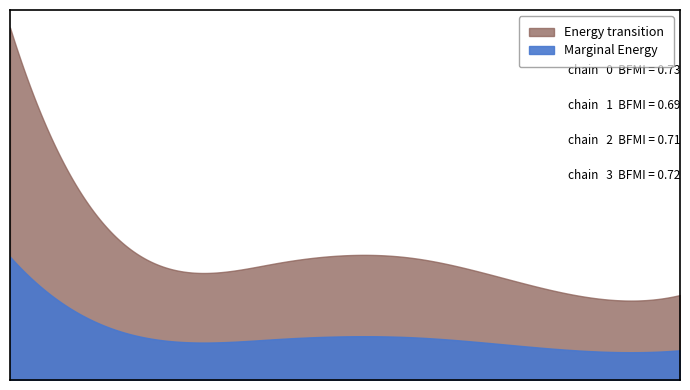

Reading left to right, list all the values displayed in this chart.

20962000	7252141	6966427	7265105	5420131	5056876